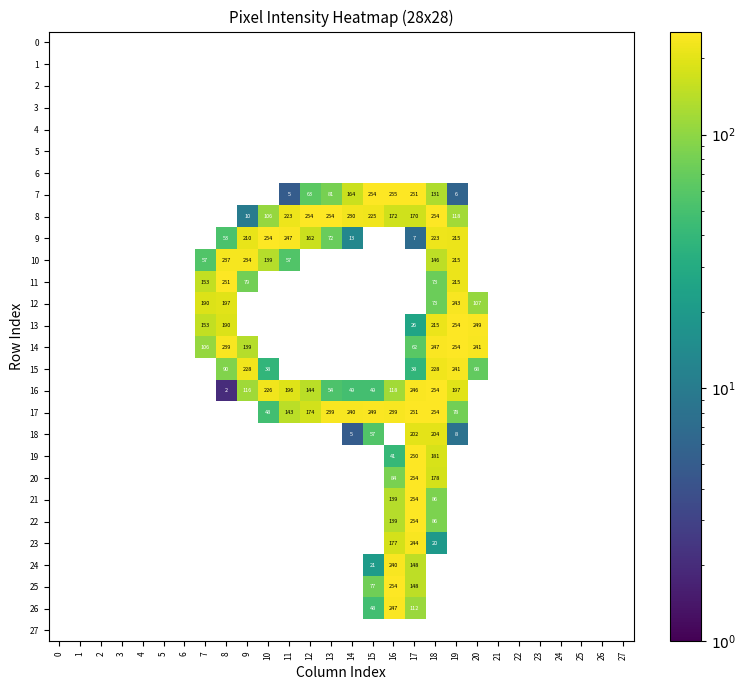

Which category has the lowest value across all series?

8